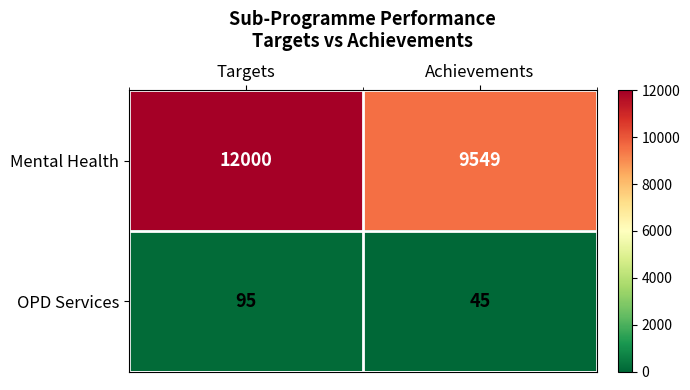

True or false: OPD Services has a value of 23 at Targets.

False